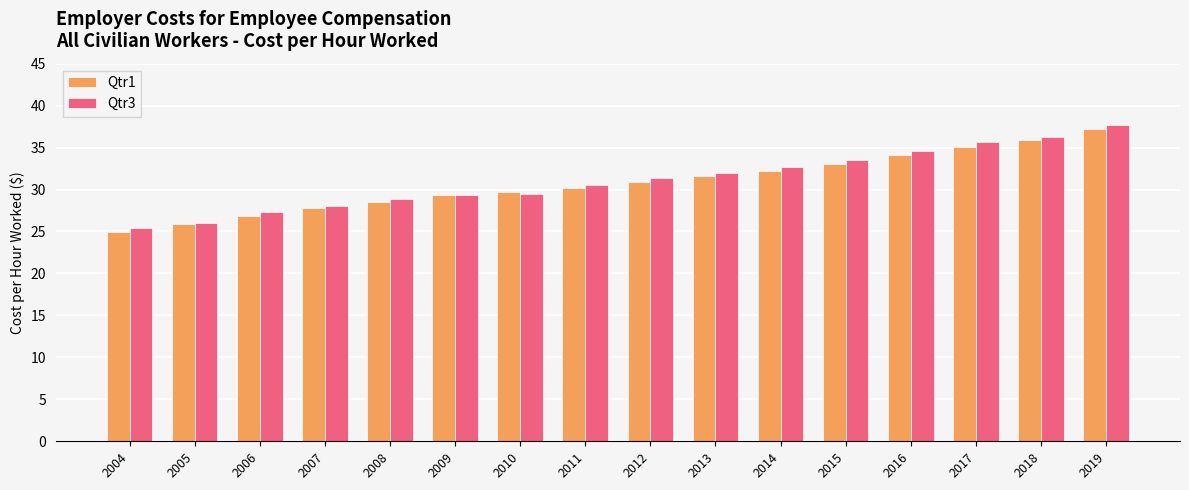

How many series are shown in this chart?

2